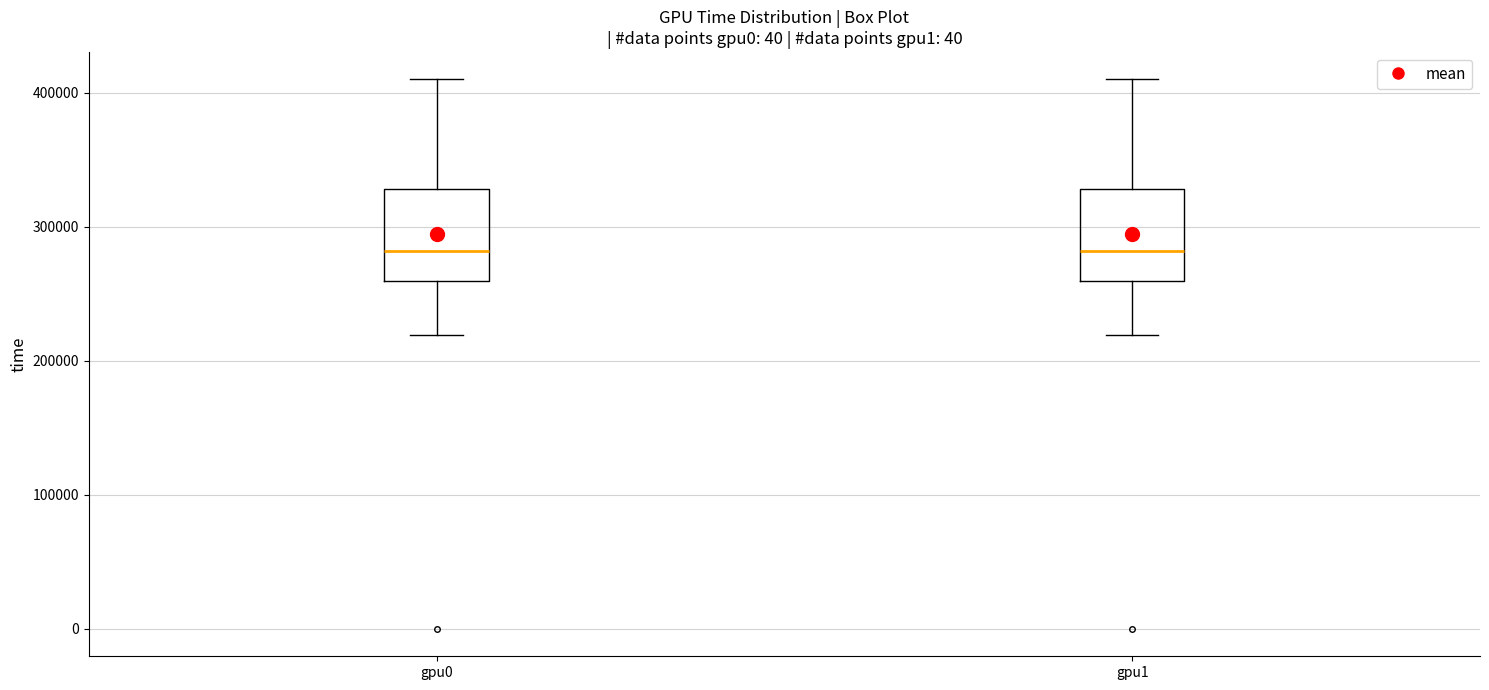

Reading left to right, read every box against the y-axis: the position of its median line, the range the box covers, and the ends of its whiskers. The values are not printed on the chart, so give them approximately, as read against the axis.

gpu0: median 280000, box 260000 to 330000, whiskers 220000 to 410000
gpu1: median 280000, box 260000 to 330000, whiskers 220000 to 410000